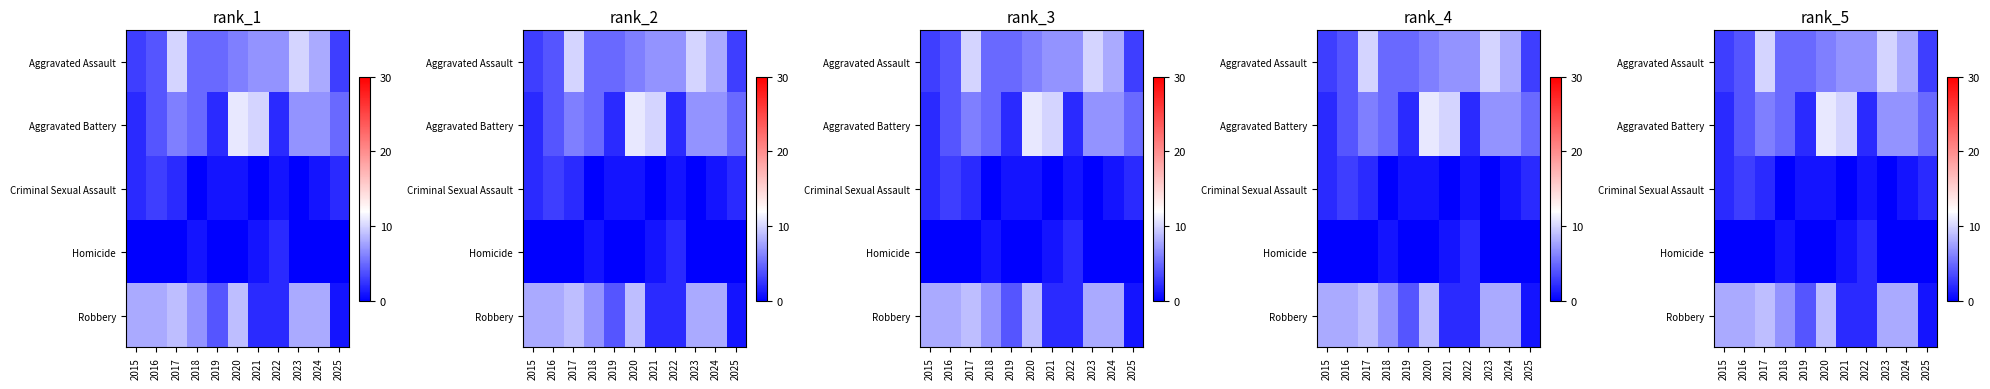

At which label does Robbery first exceed 8?

2017